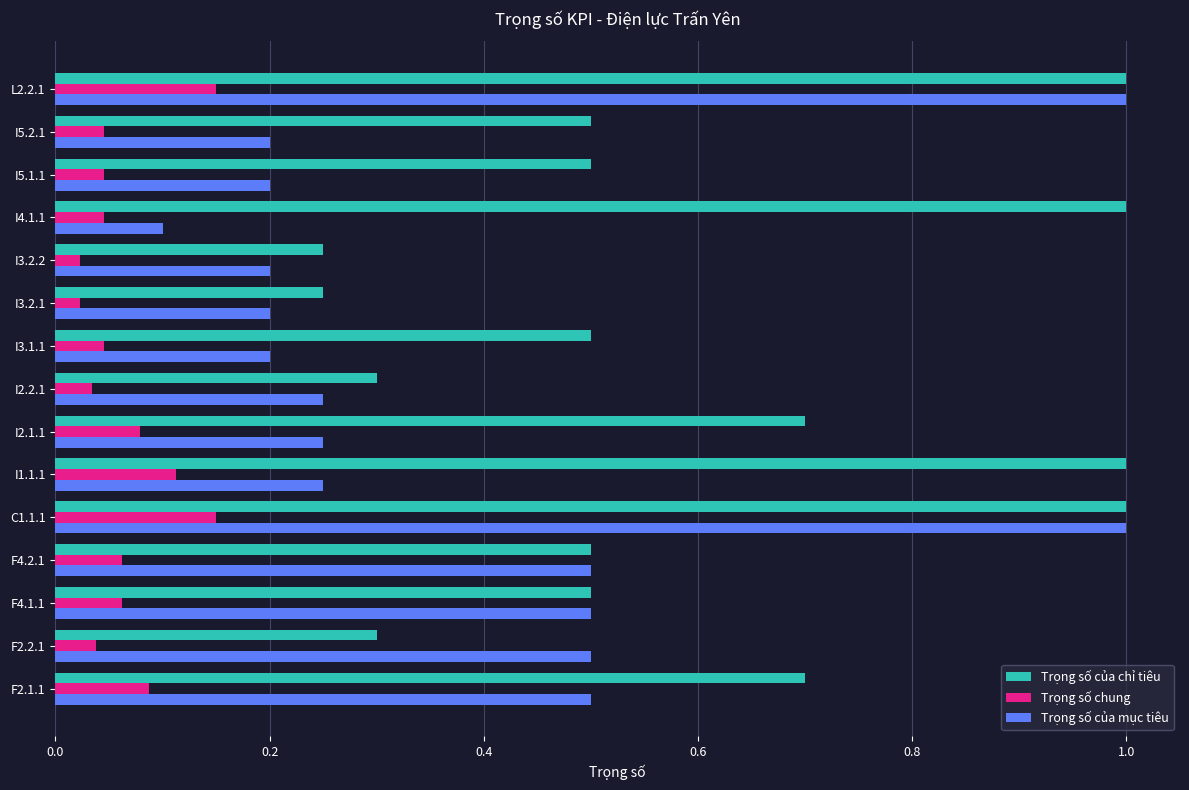

What is the spread (max minus min) of values at I5.2.1?

0.5